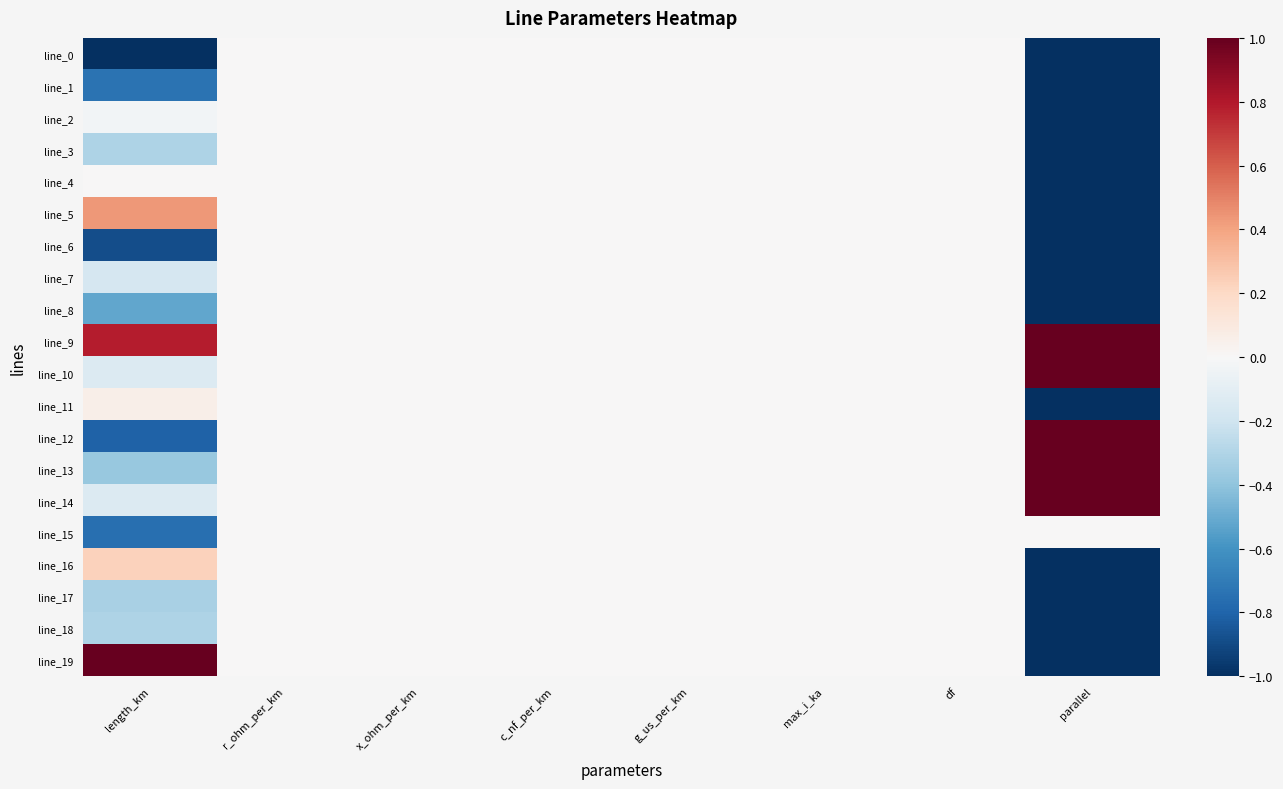

How many series are shown in this chart?

20